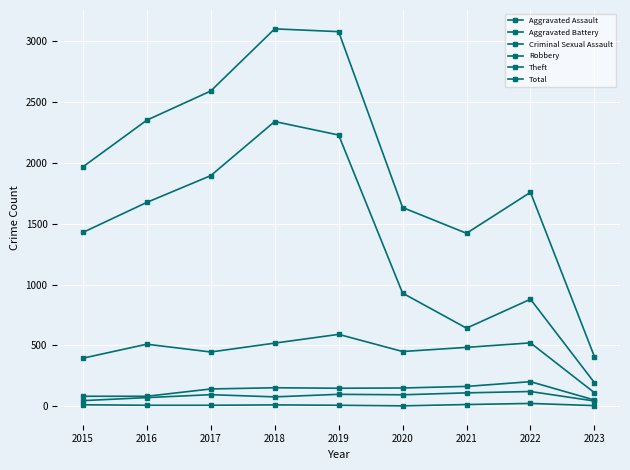

Is the value of Criminal Sexual Assault at 2023 greater than the value of Robbery at 2020?

No